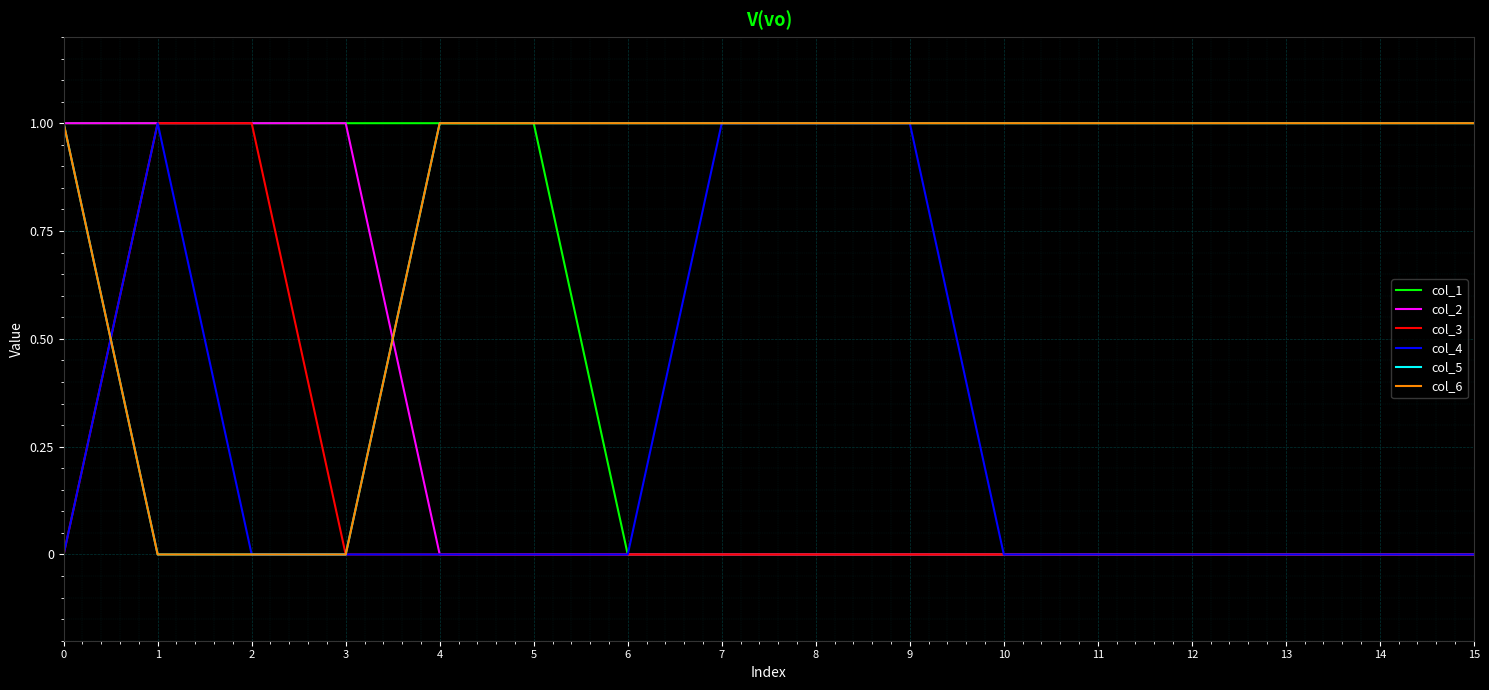

How many lines are shown in the chart?

6